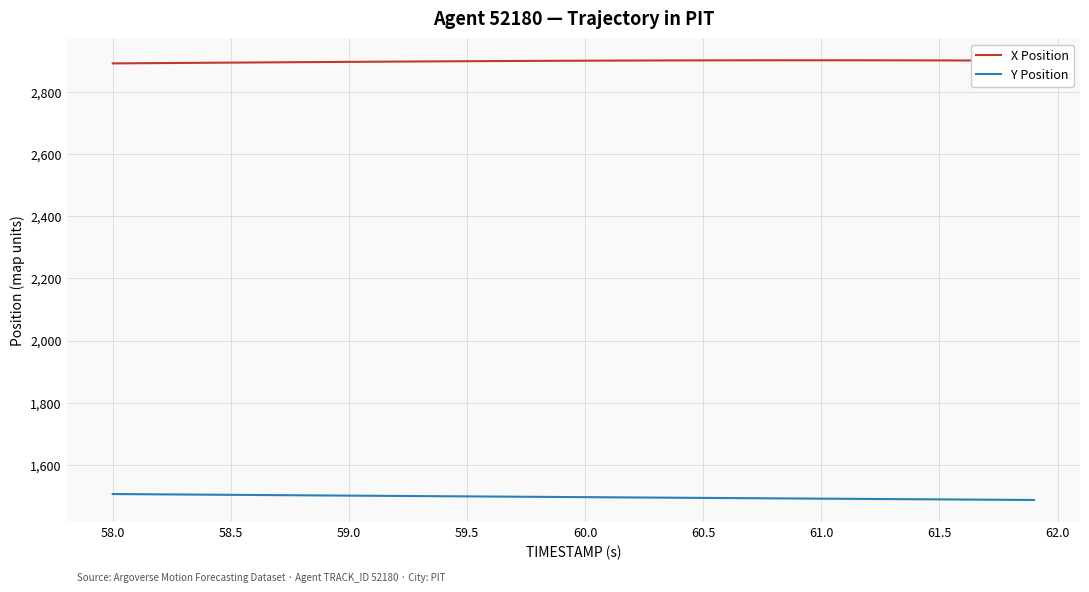

List the series in order of their peak value, highest first.

X Position, Y Position